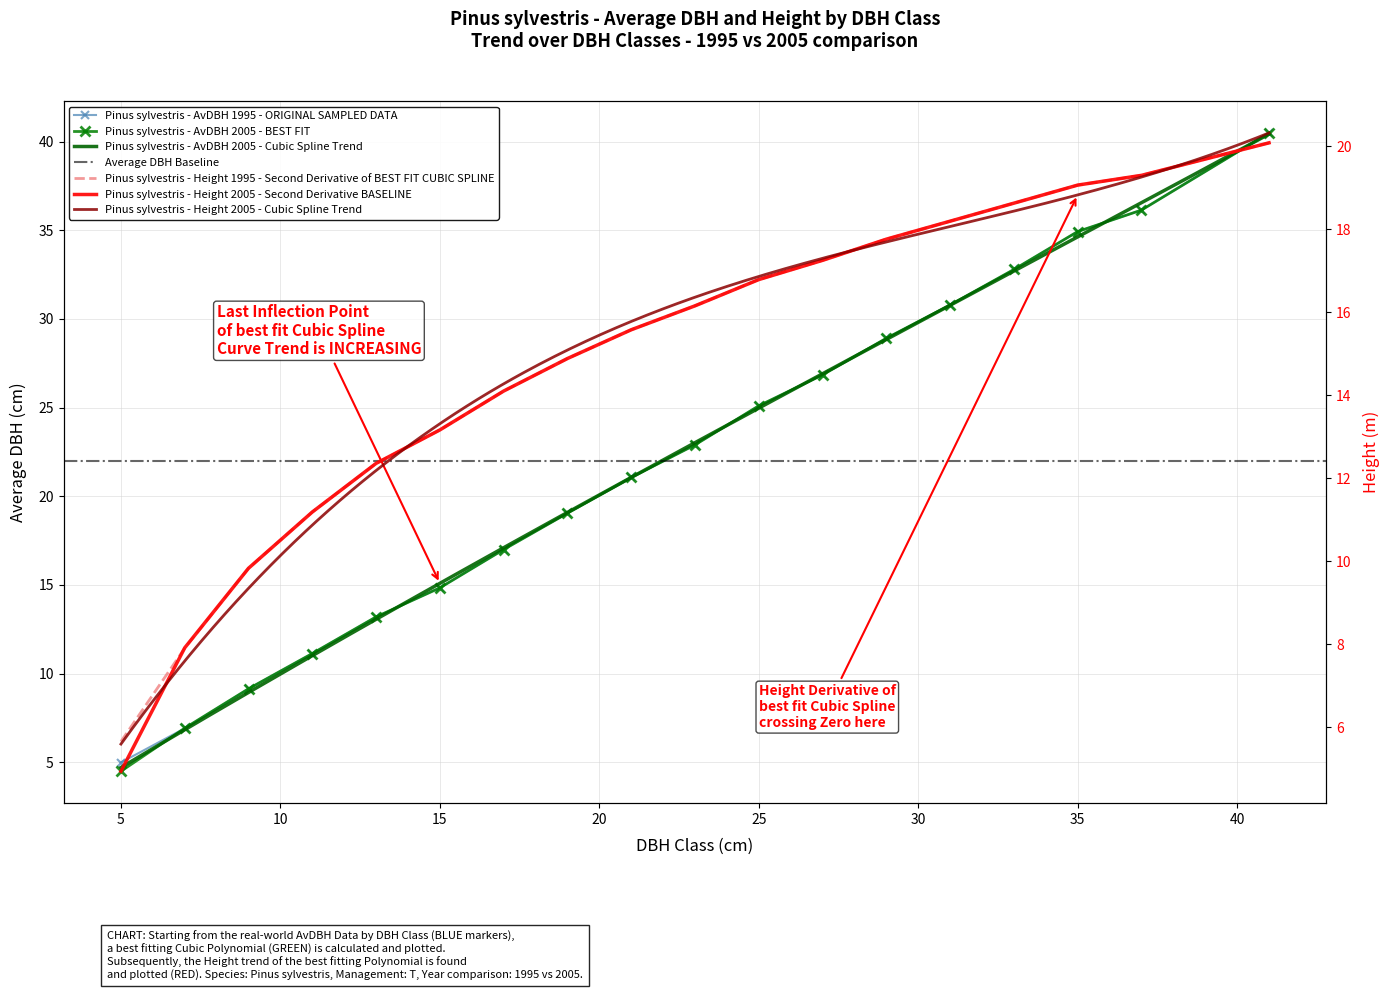

What is the lowest value of the Height 2005 series?

4.9